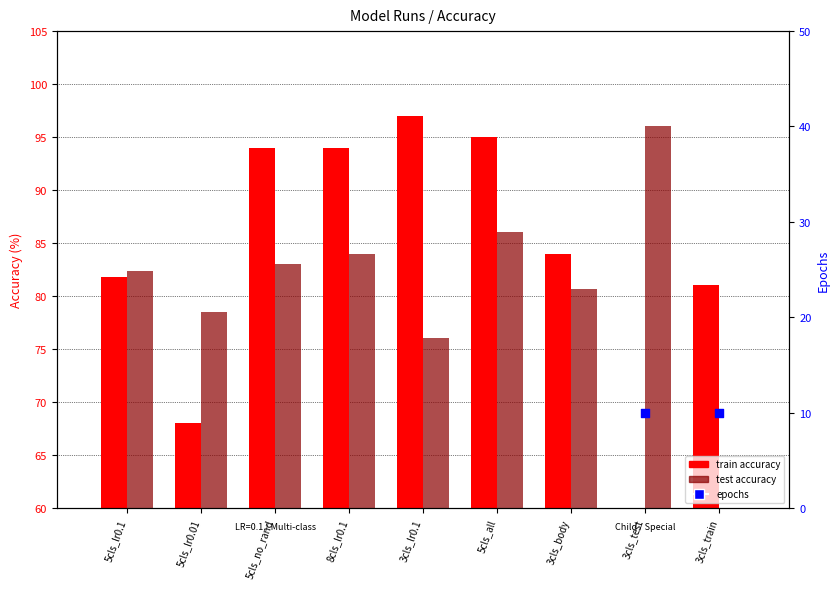

Which series contains the lowest Y value?

epochs